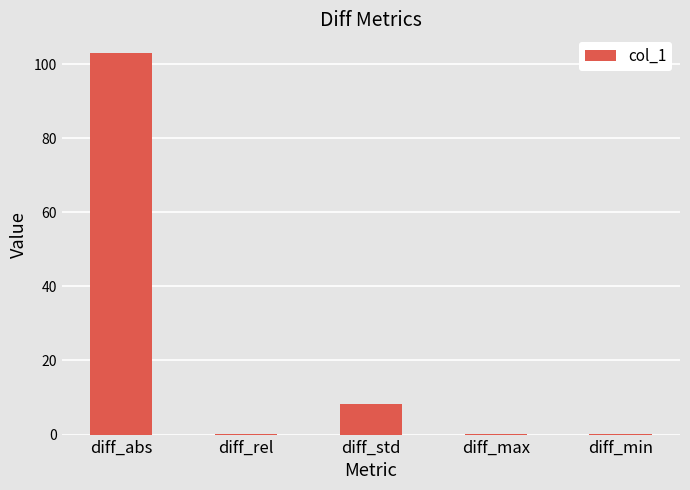

Which has a higher value, diff_std or diff_max?

diff_std